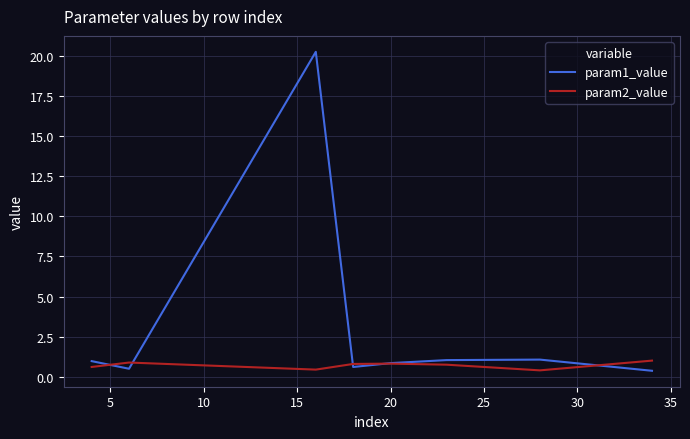

In param1_value, how many points are higher than both neighbors (excluding endpoints)?

2